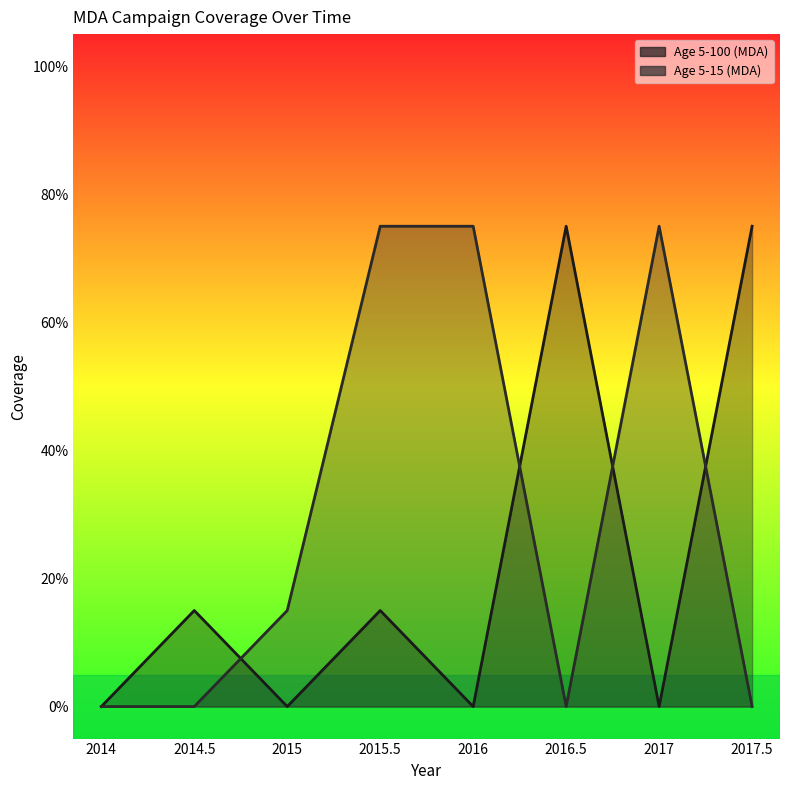

How many interior local peaks does the Age 5-100 (MDA) series have?

3